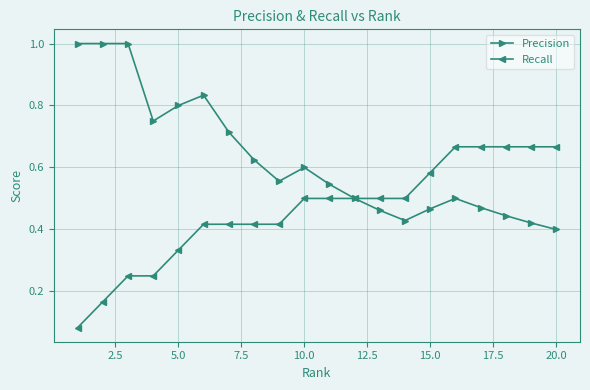

How many categories are shown in the chart?

20